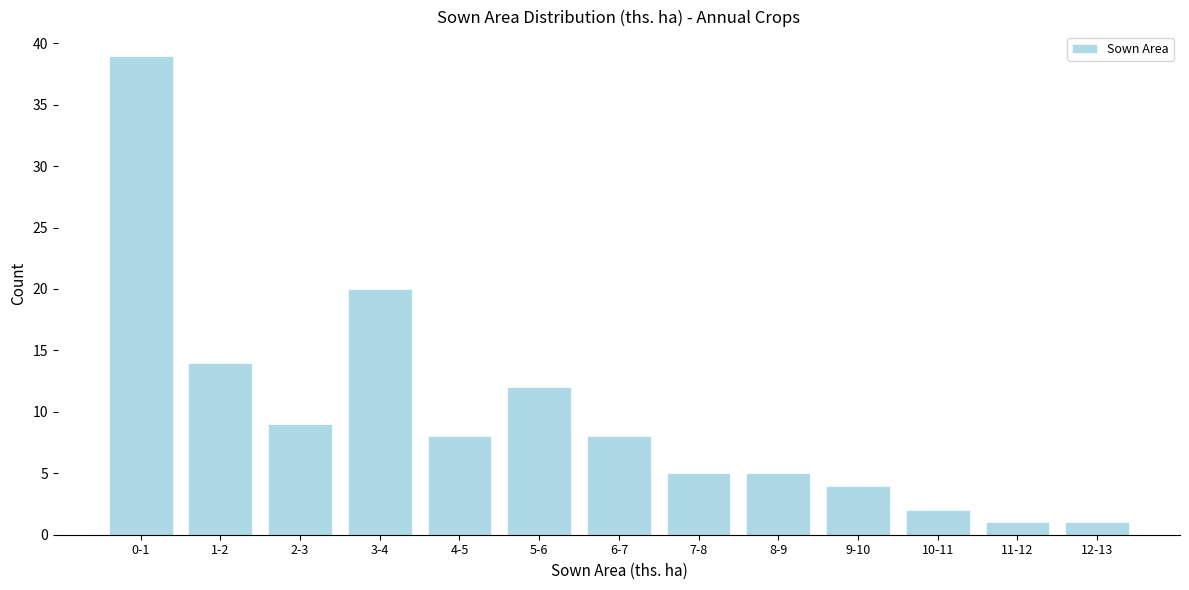

Reading left to right, list all the values displayed in this chart.

39	14	9	20	8	12	8	5	5	4	2	1	1